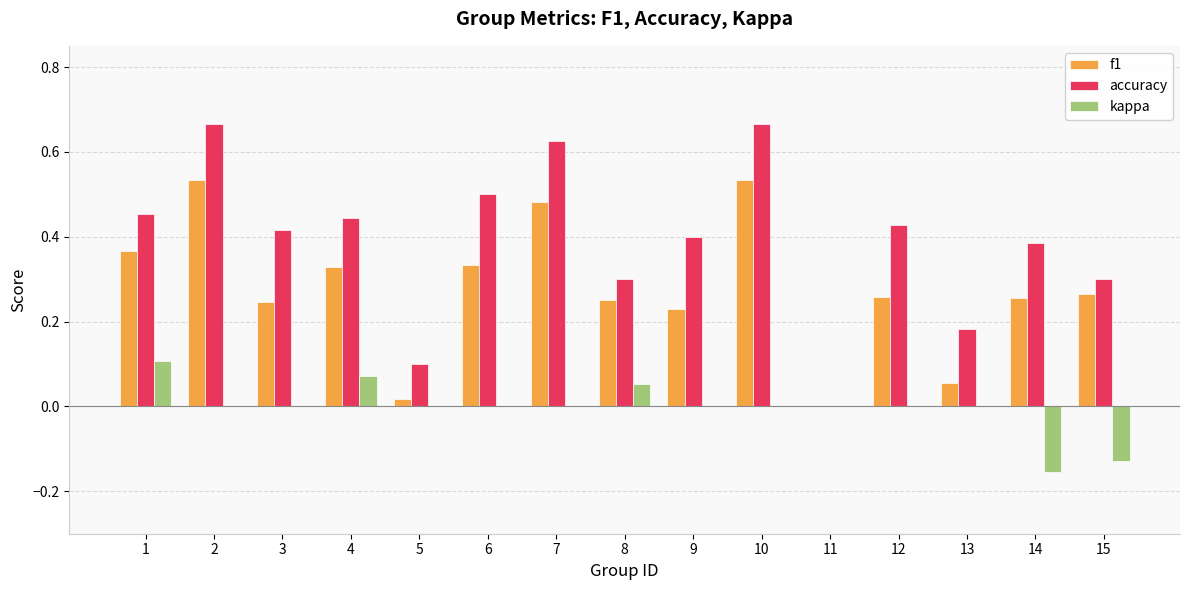

Are the bars grouped side by side (vs. stacked)?

Yes